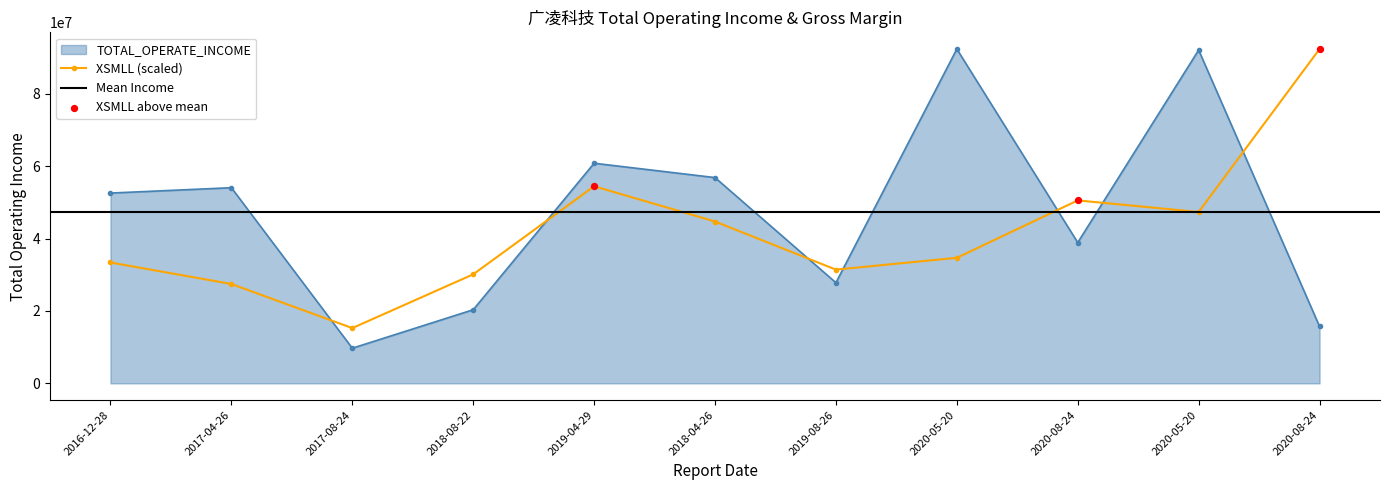

How many data points in XSMLL (scaled) are above 34687731?

6